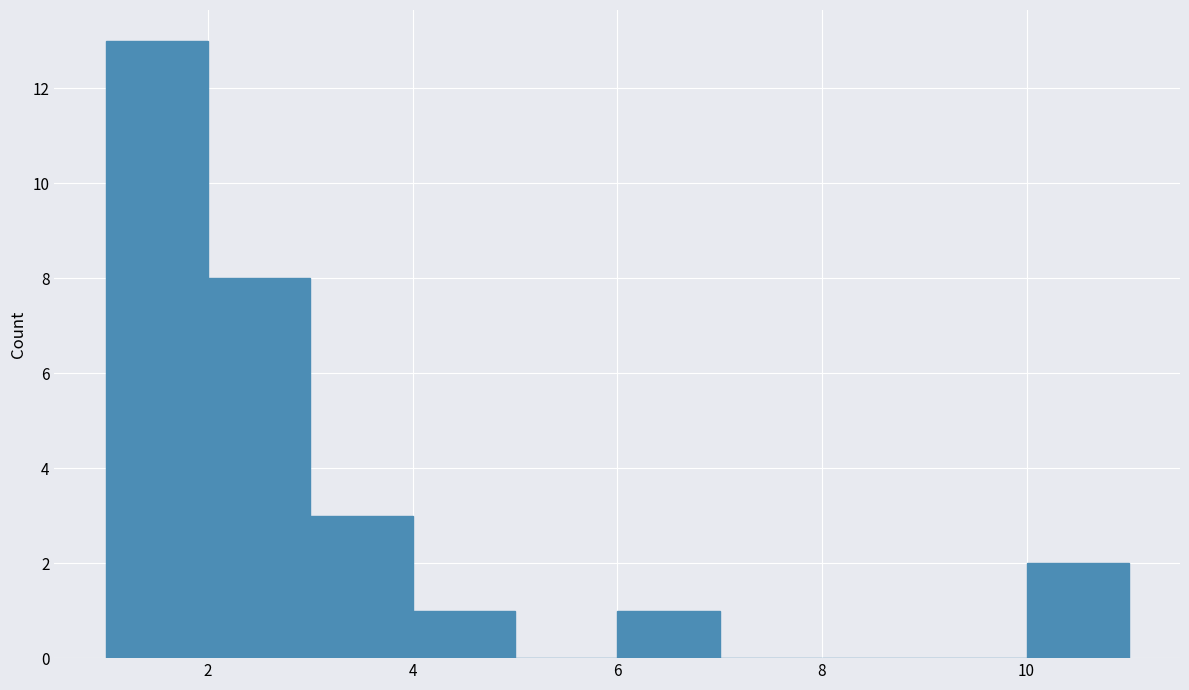

How tall is the bar that spans 4 to 5 on the x-axis? The values are not printed on the chart, so give them approximately, as read against the axis.

1